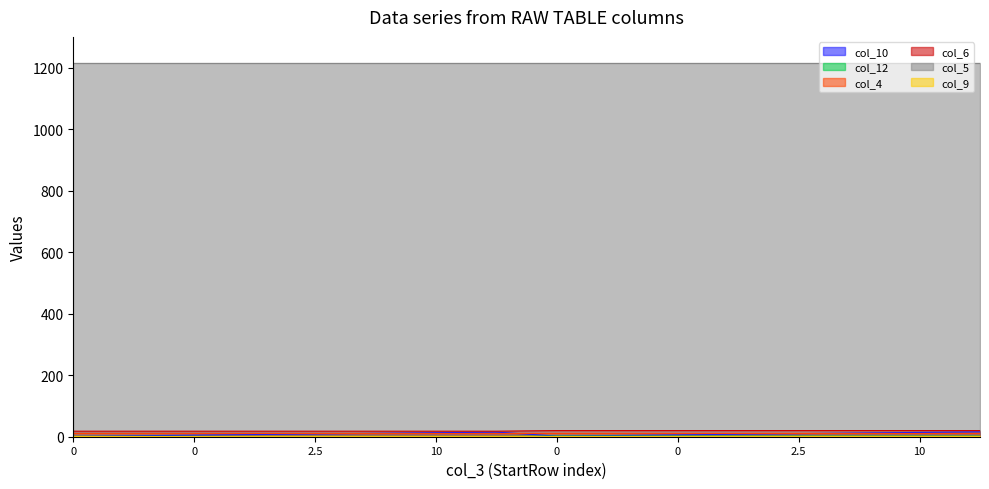

Is it true that col_6 equals 18 at 0?

True